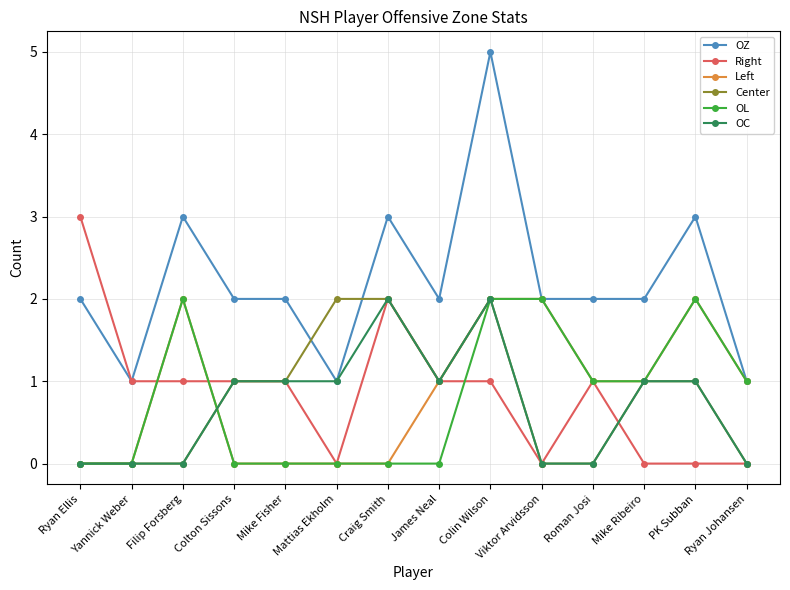

Which series has the largest range (max minus min)?

OZ